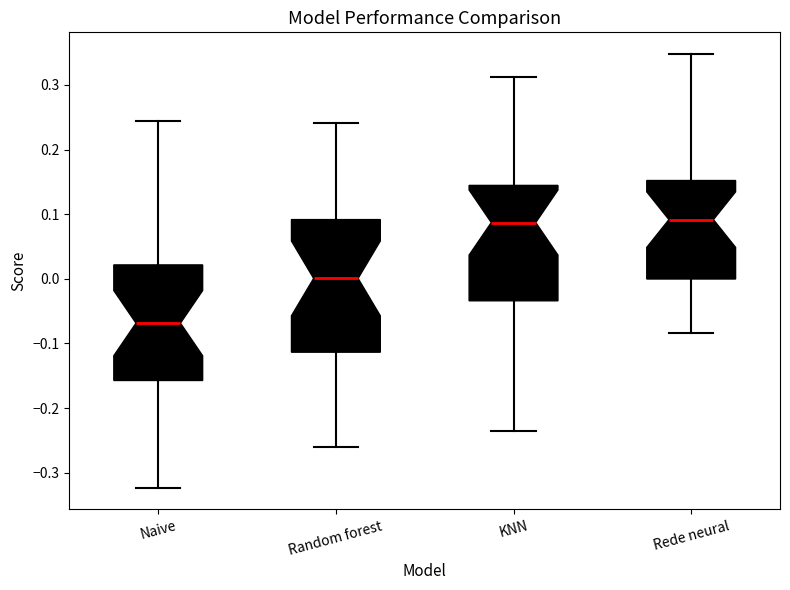

Where does the median line of the box for Random forest sit on the y-axis? The values are not printed on the chart, so give them approximately, as read against the axis.

0.00